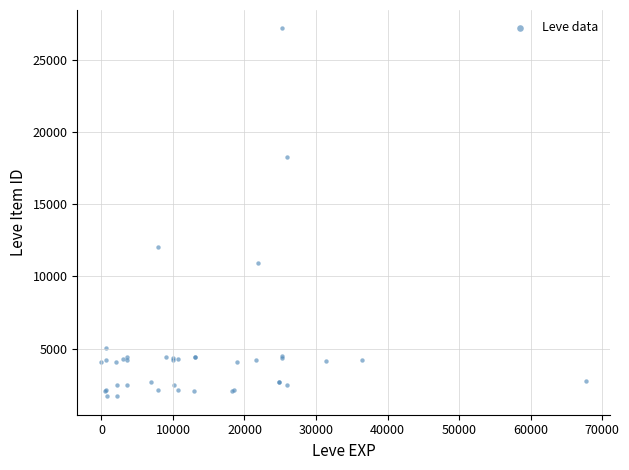

What Y value in the scatter plot is closest to 14448?

12018